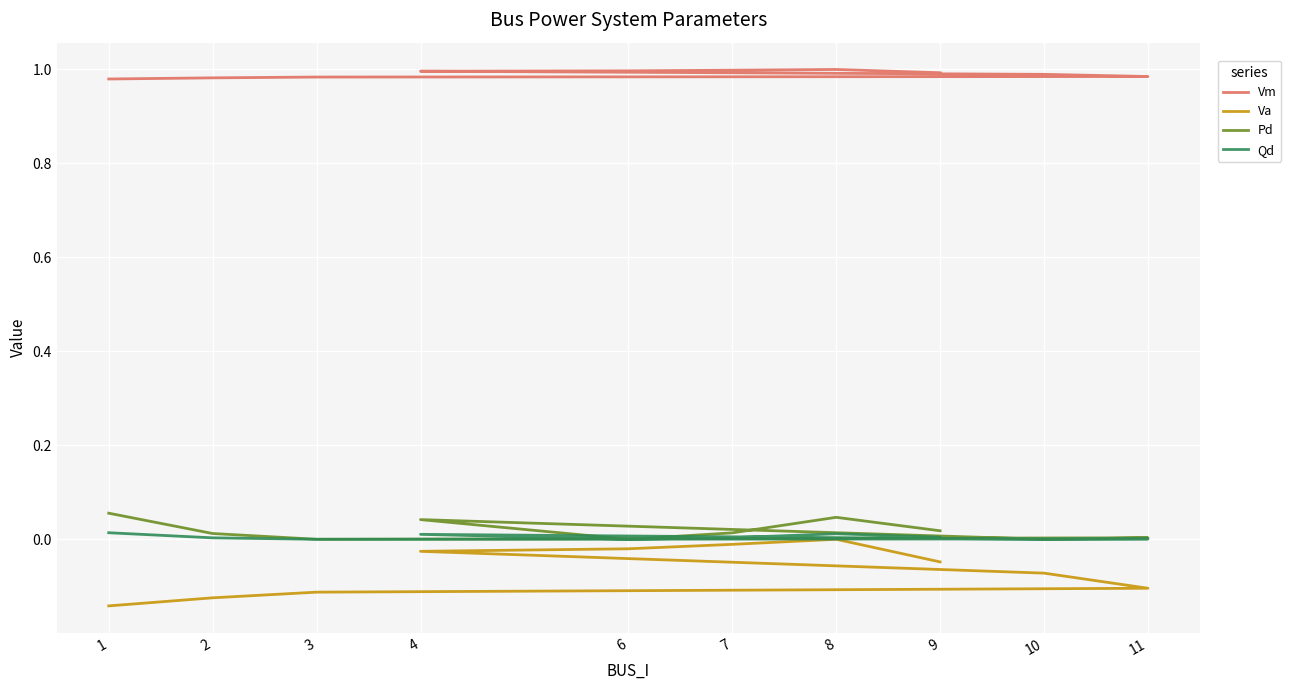

What is the maximum value for Vm?

1.0